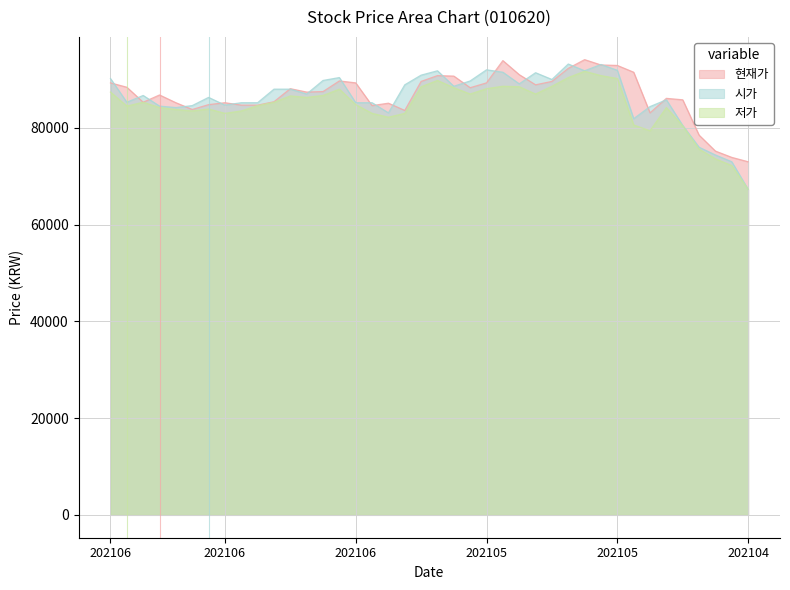

Does the chart have visible grid lines?

Yes